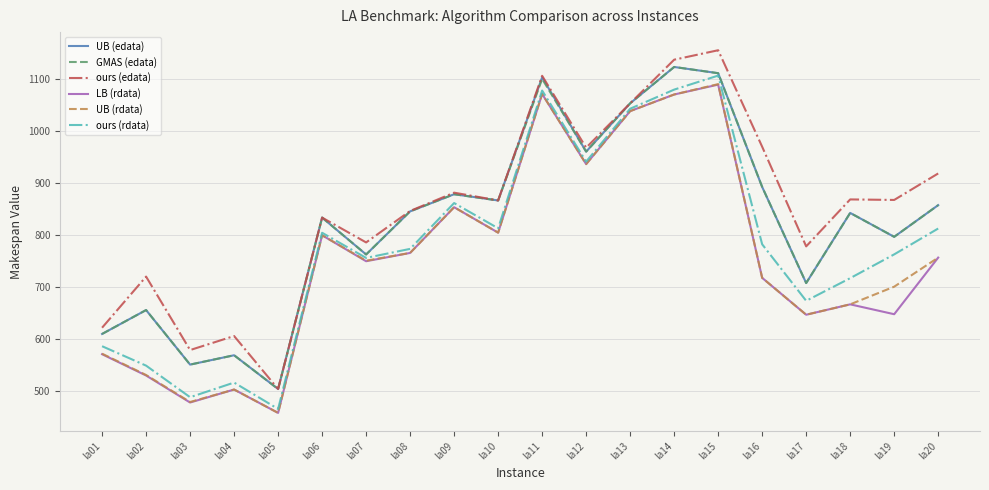

True or false: UB (rdata) and ours (edata) intersect in this chart.

False